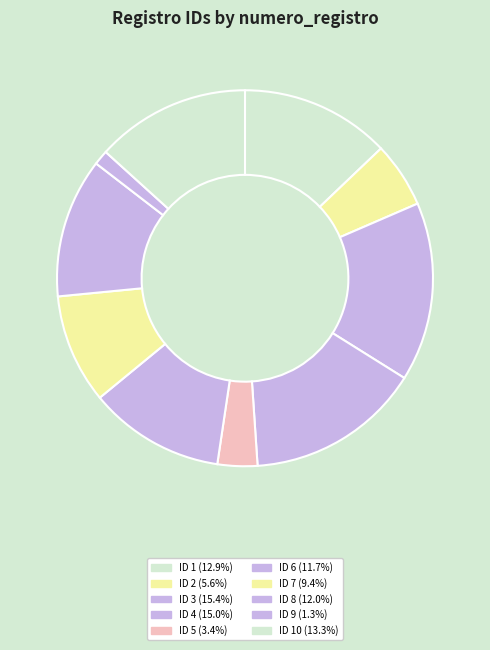

Count the number of slices in the pie.

10